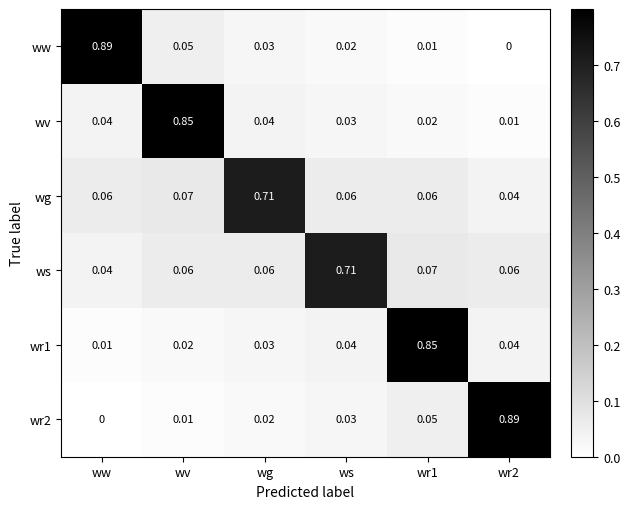

Is the value of wg at wr2 greater than the value of wr2 at wr2?

No